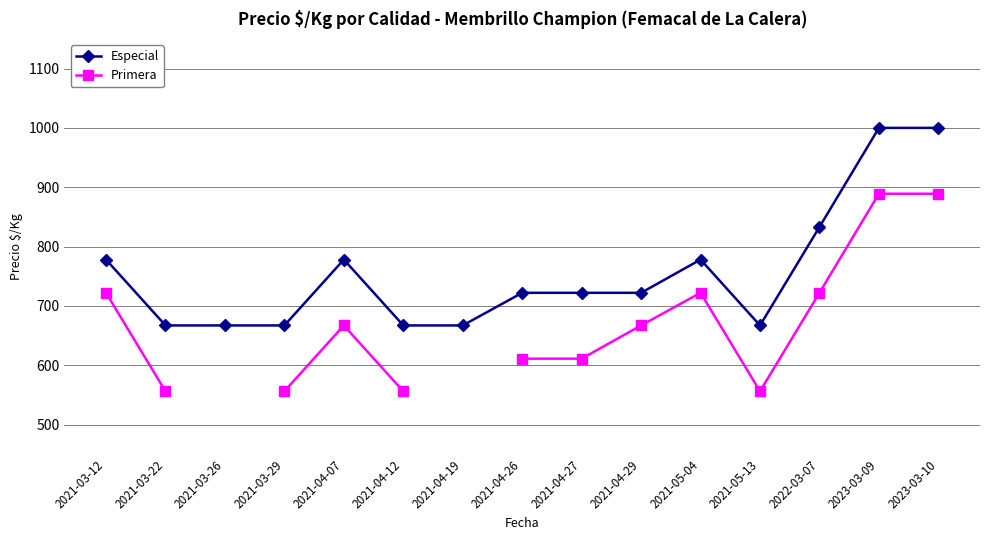

True or false: Especial and Primera cross at least once.

False